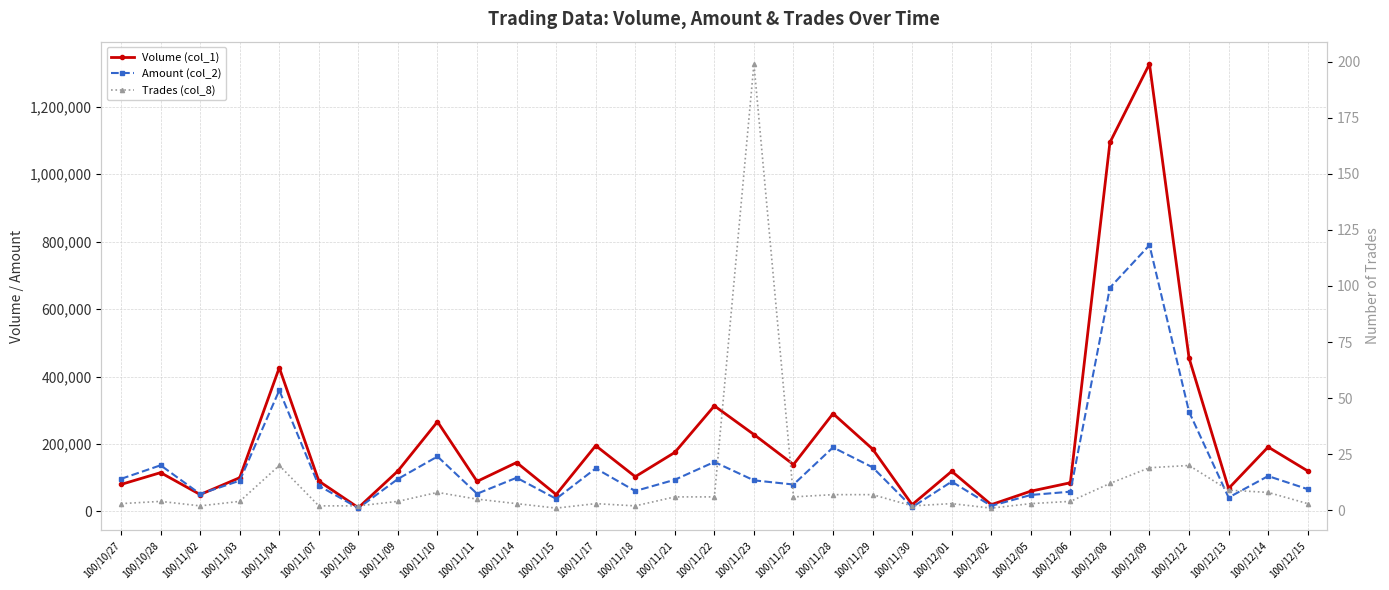

Reading right to left, transcribe all the data shown in this chart.

Volume (col_1): 120000	191000	68000	455000	1327000	1094000	85000	60000	20000	119000	20000	185000	290000	139000	228000	313000	175000	103000	195000	50000	145000	89000	266000	120000	11000	90000	426000	100000	50000	115000	80000
Amount (col_2): 66000	104780	41210	295520	789560	663380	58450	48750	16400	88360	12600	130700	189790	79740	92100	146590	93900	60470	127500	37500	99850	52410	162850	96300	9780	76100	359000	91100	51700	136800	96500
Trades (col_8): 3	8	9	20	19	12	4	3	1	3	2	7	7	6	199	6	6	2	3	1	3	5	8	4	2	2	20	4	2	4	3